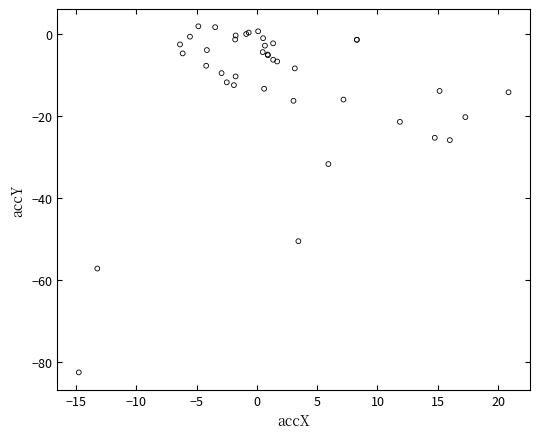

What Y value in the scatter plot is closest to -40?

-31.7